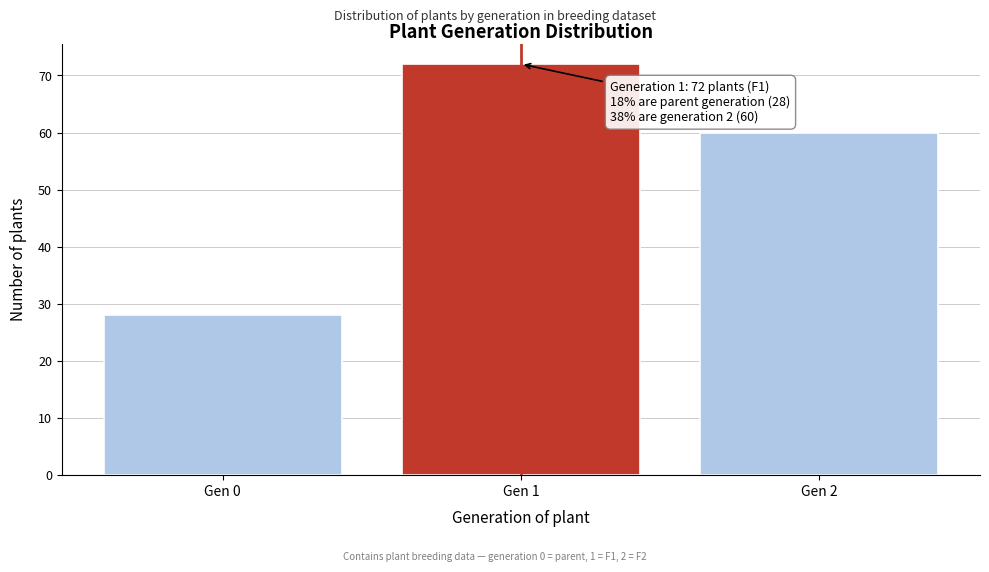

Reading left to right, list all the values displayed in this chart.

28	72	60